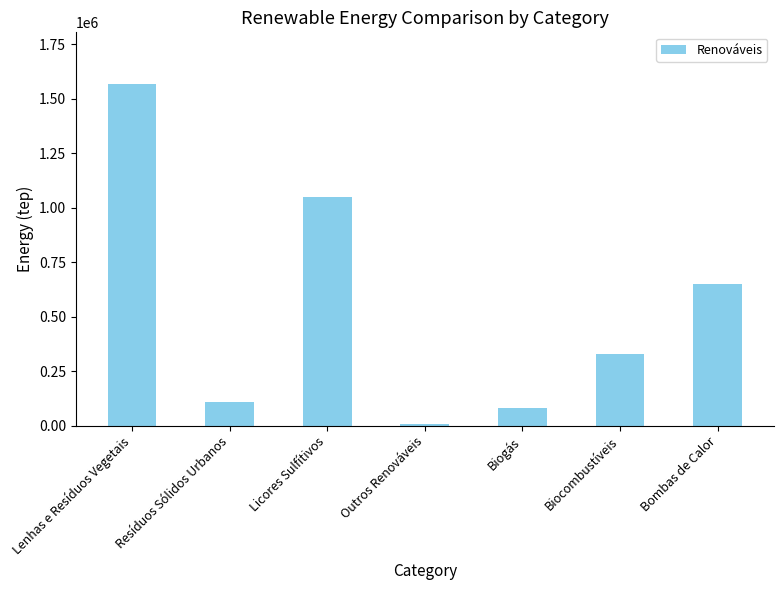

How many distinct data groups are displayed?

1